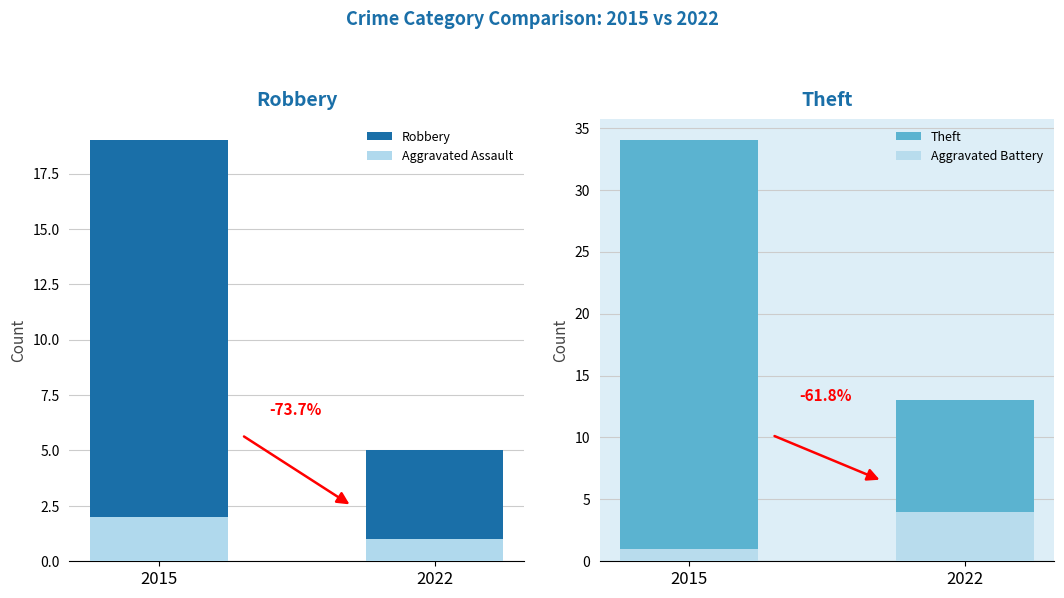

At how many categories does at least one series exceed 7?

2